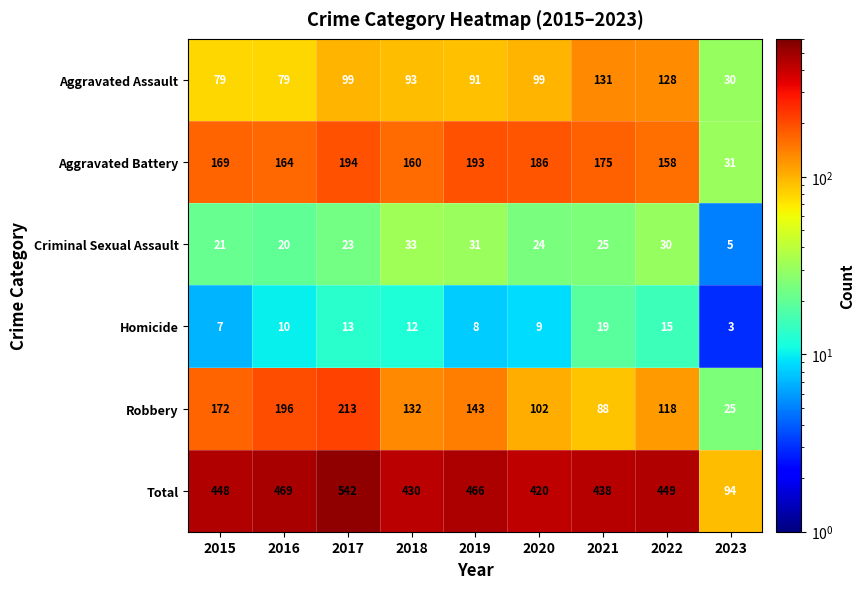

What is the sum of the Criminal Sexual Assault values at 2015 and 2021?

46